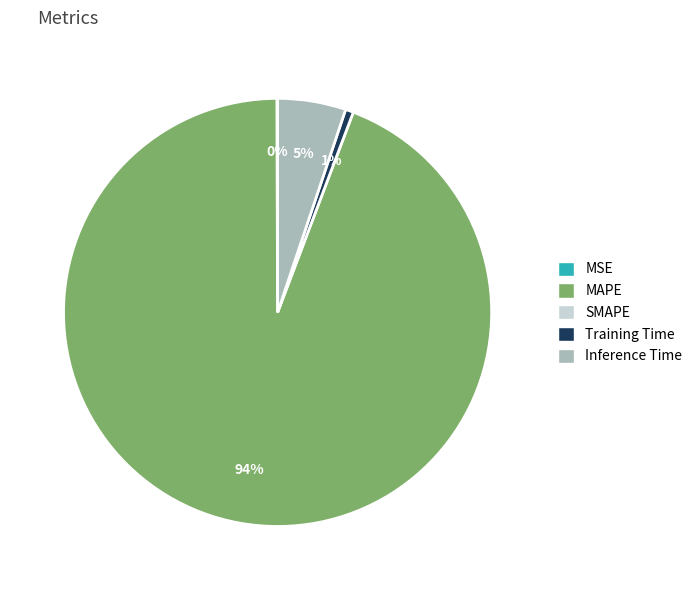

To the nearest percent, what is the difference between the largest and smallest slice percentages?

94%